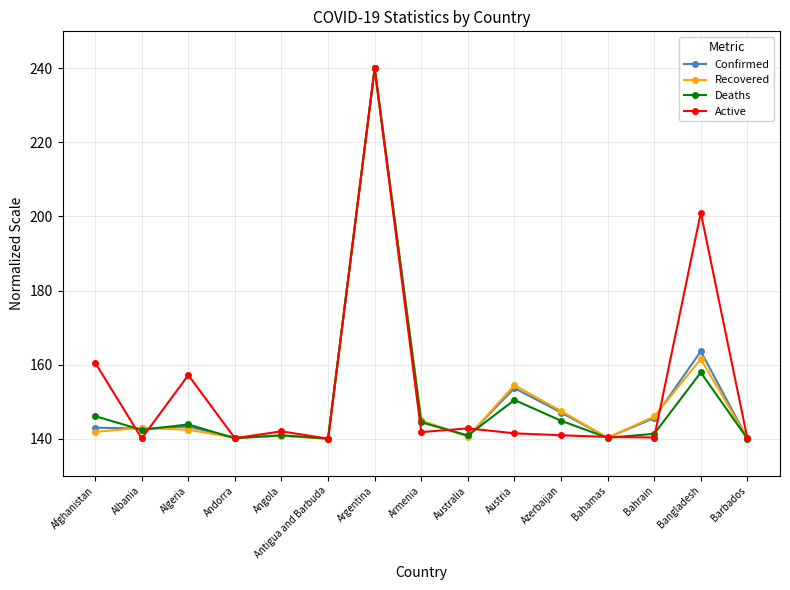

After their last crossing, which series has the higher values: Recovered or Confirmed?

Recovered